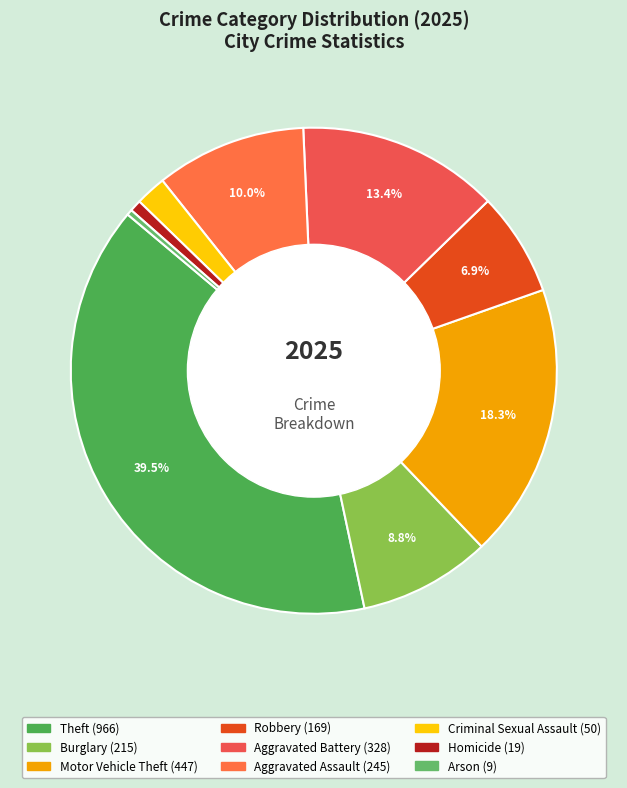

The Criminal Sexual Assault slice represents 2% of the pie. True or false?

True